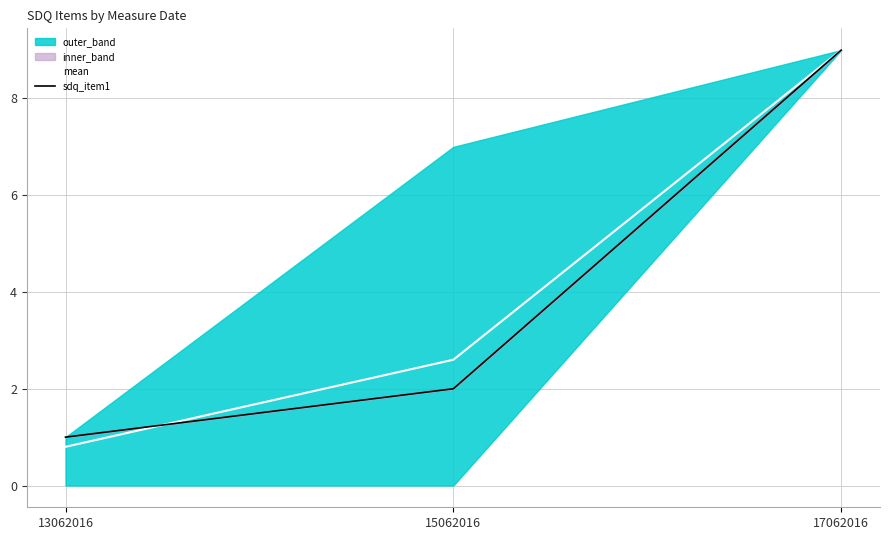

Which category has the highest value in the sdq_item1 series?

17062016